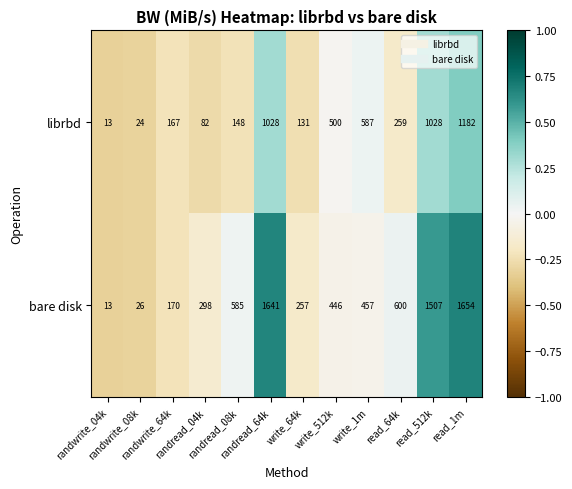

How many values in the librbd series are below 259?

6